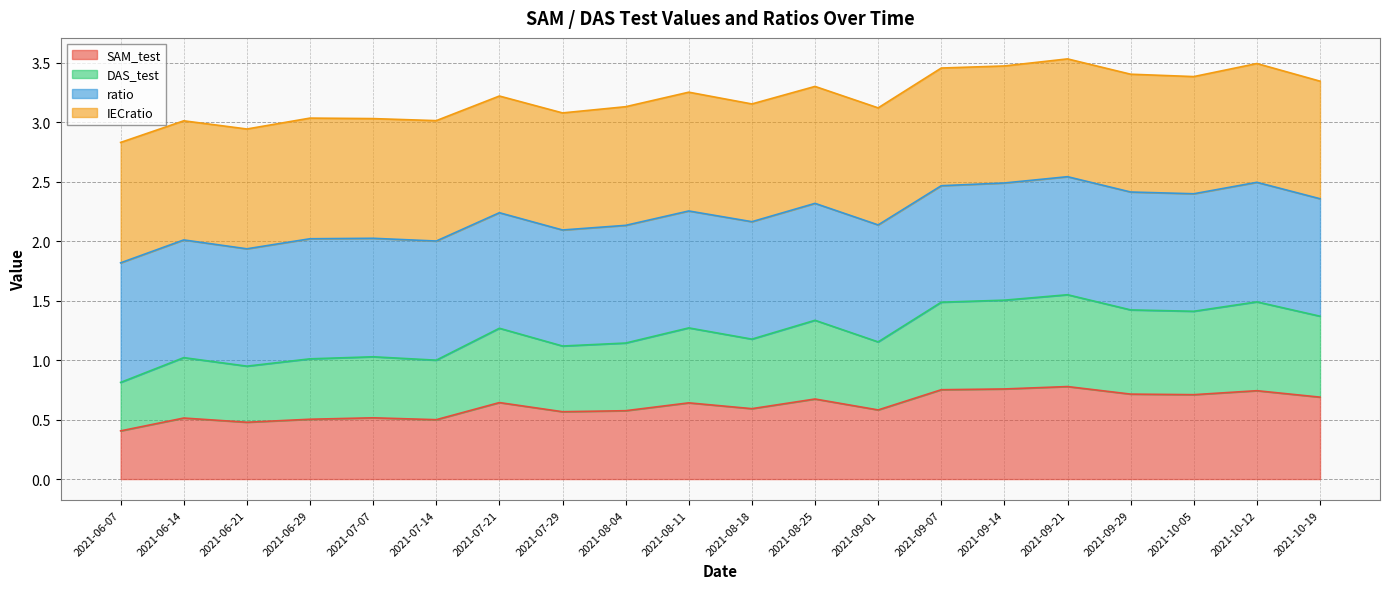

At which category is the sum across all series the highest?

2021-09-21